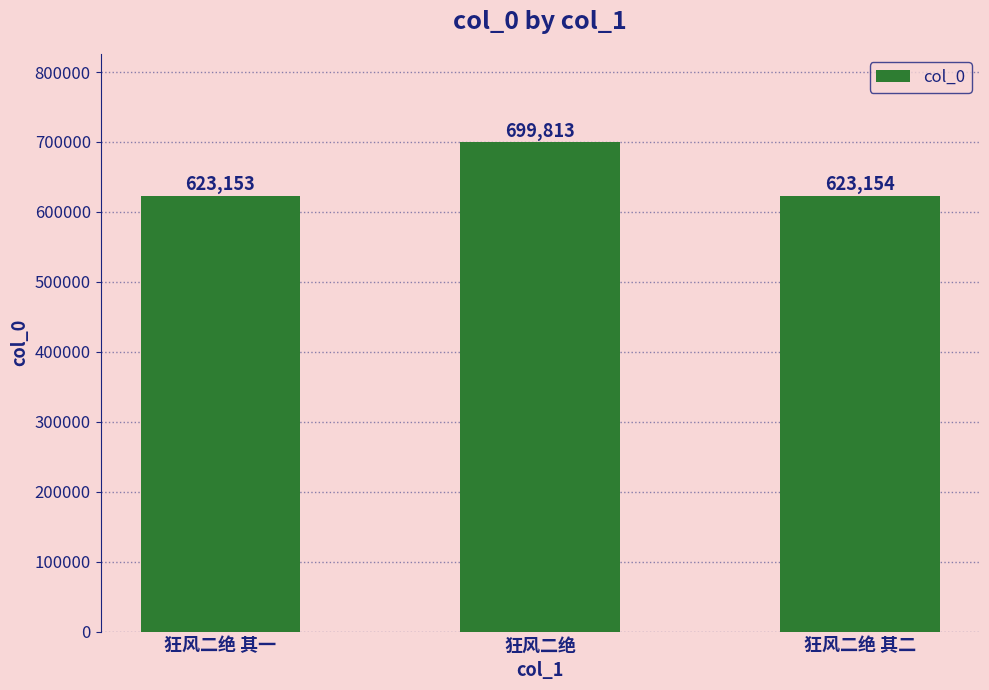

At which category does the chart reach its peak across all series?

狂风二绝